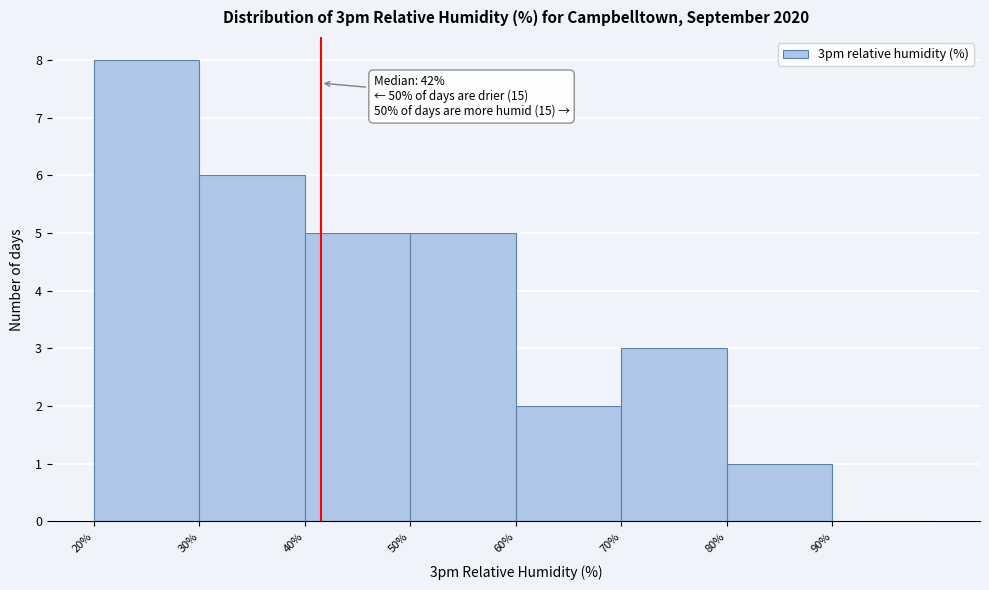

Over which range of the x-axis is the bar tallest?

20 to 30